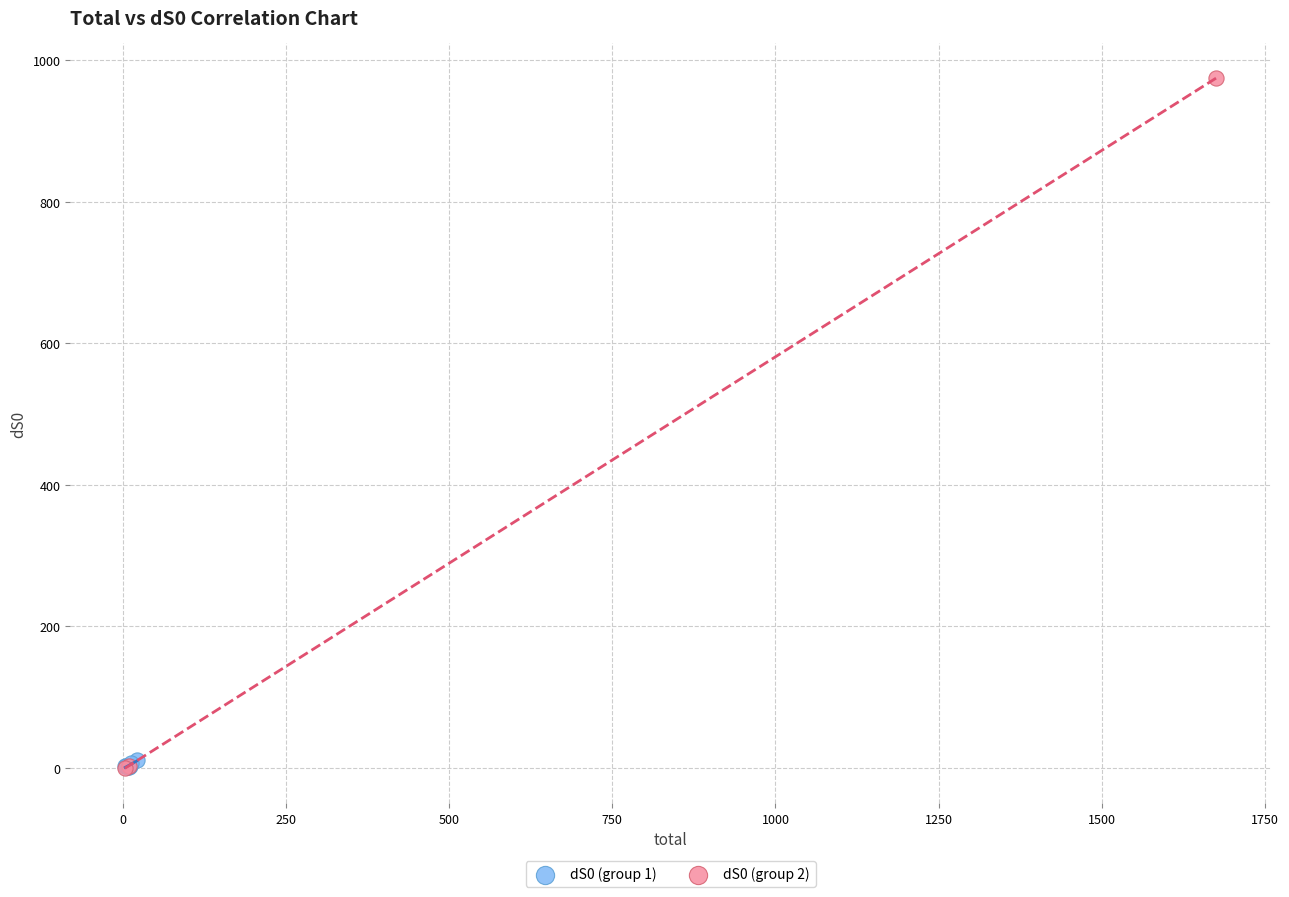

What are all the series names shown in the legend?

dS0 (group 1), dS0 (group 2)